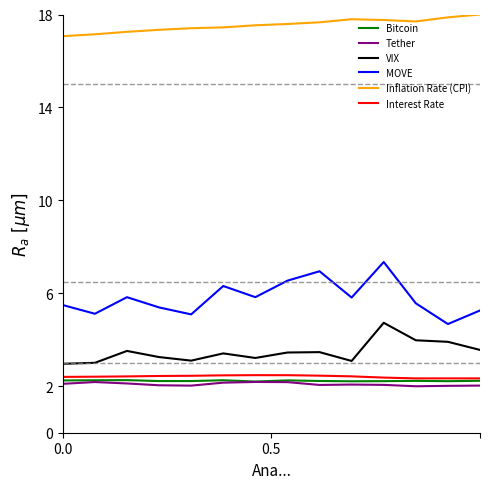

Which series has the widest spread of values?

MOVE